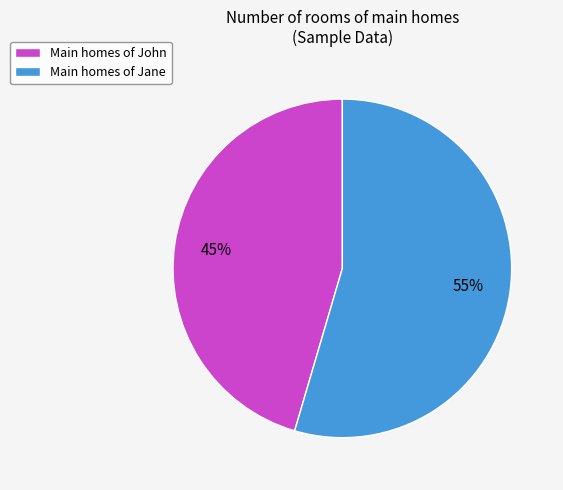

Which slice represents more than half of the pie?

Main homes of Jane